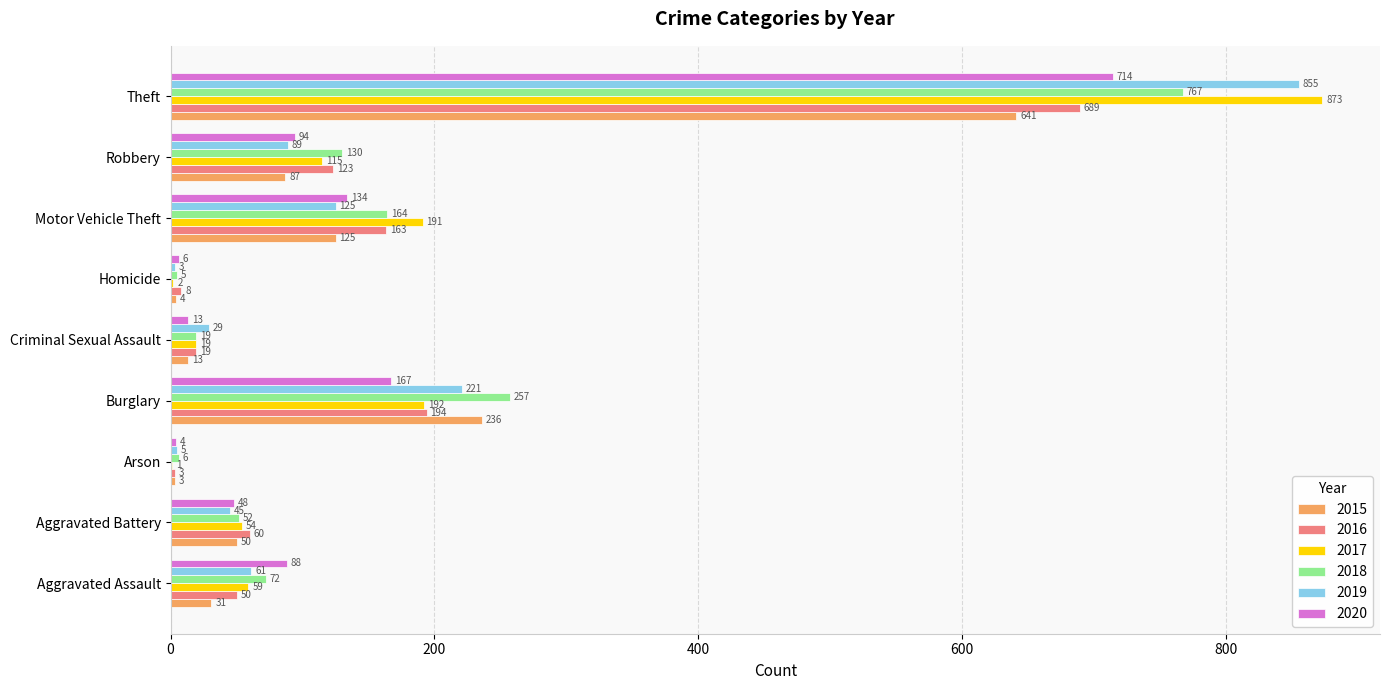

What is the maximum value for 2019?

855